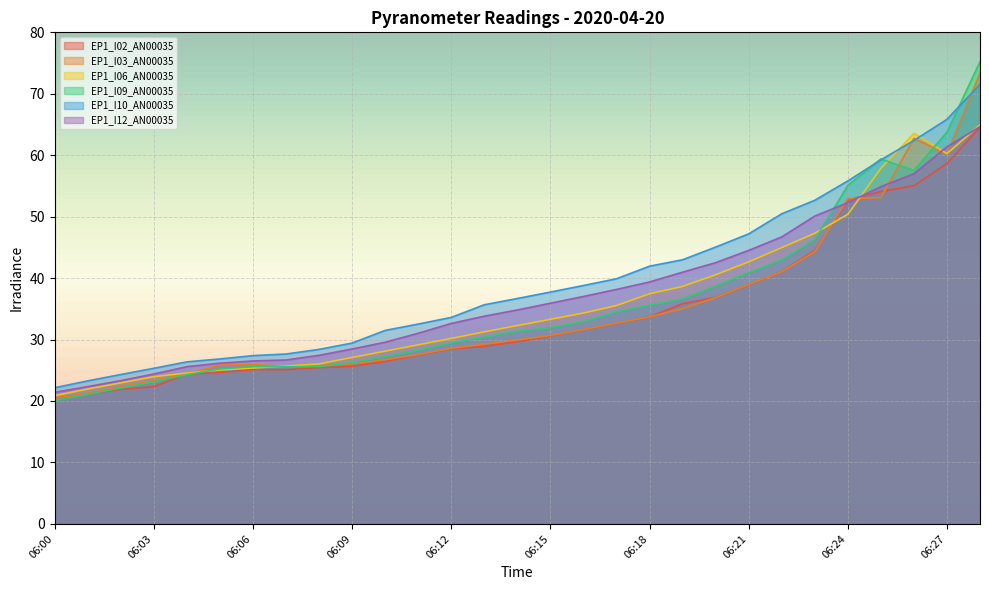

What is the maximum value shown in the chart?

75.2